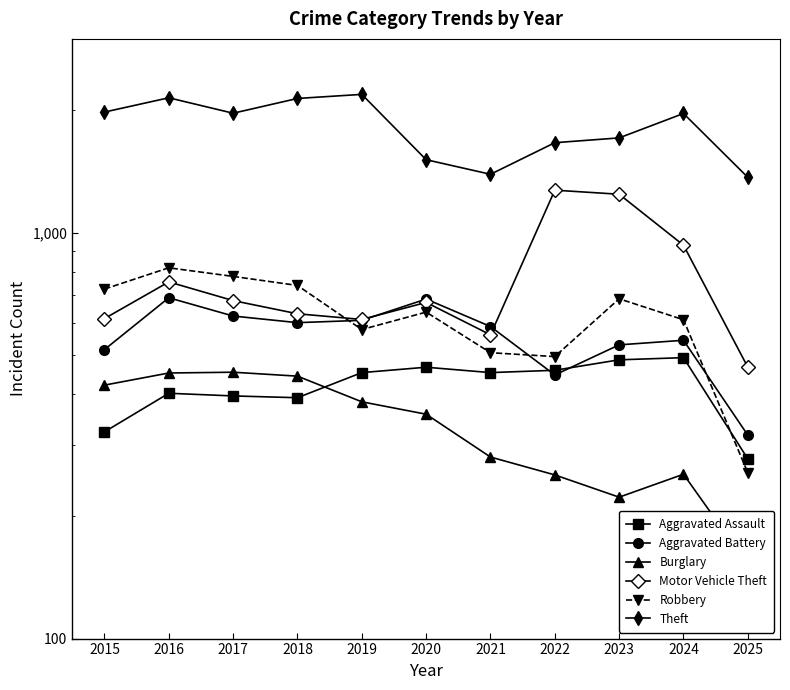

What is the sum of all Theft values?

20040